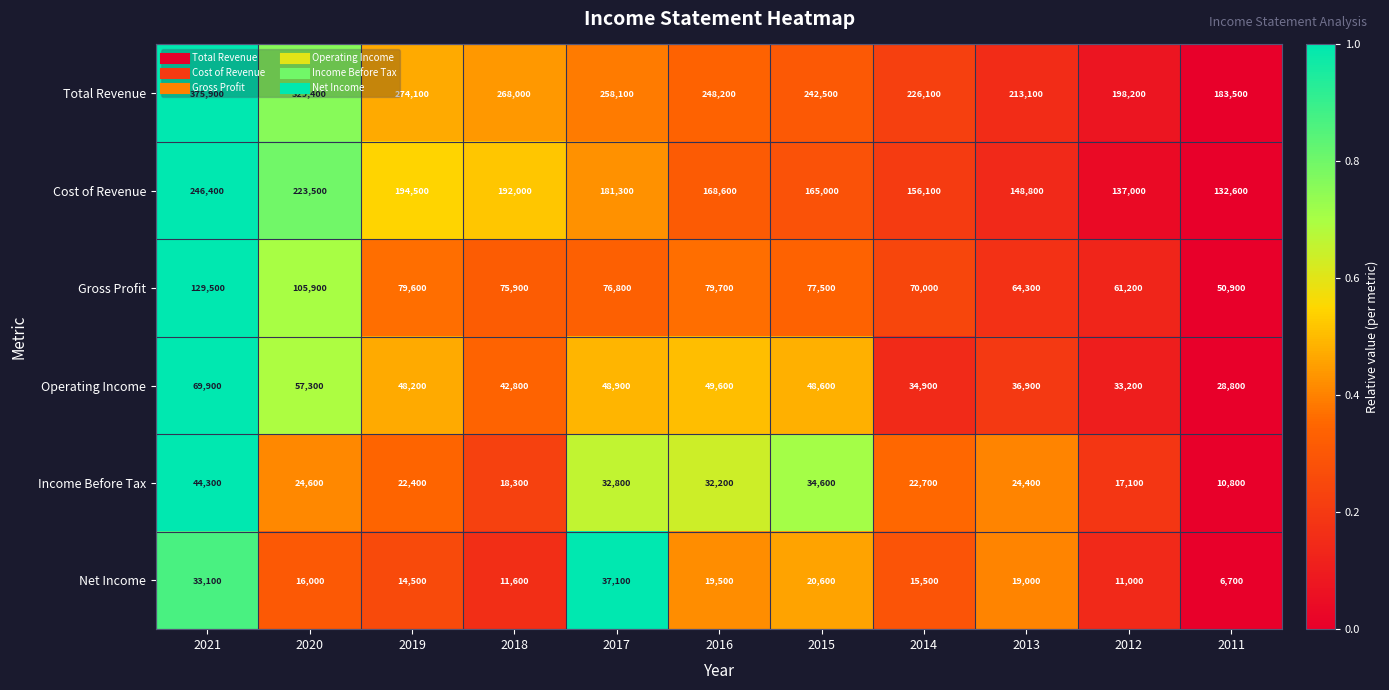

What is the average value of the Gross Profit series?

79209